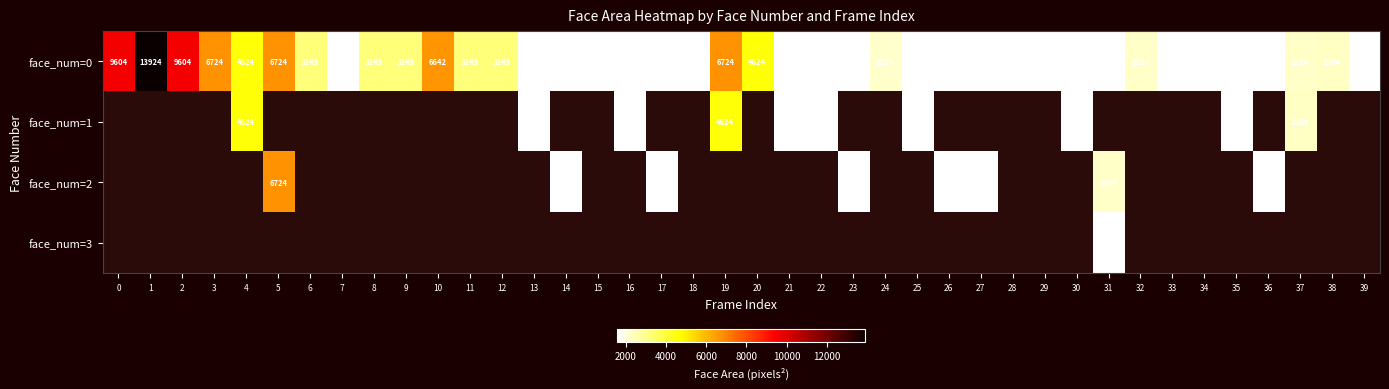

What is the sum of the face_num=0 values at 36 and 18?

3120